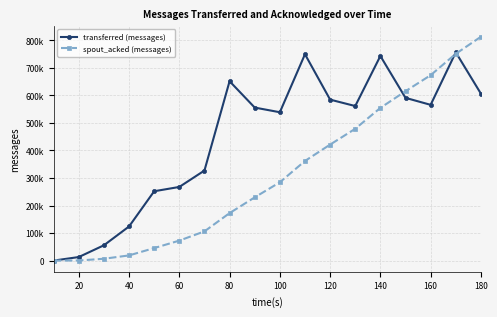

Does the chart display data point markers on the line(s)?

Yes